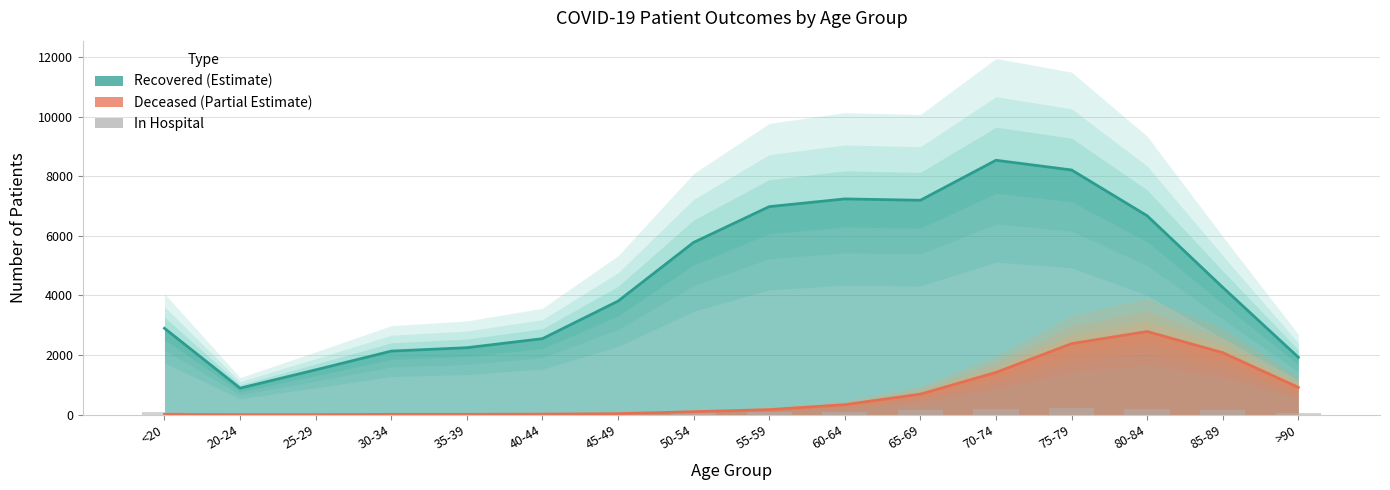

How many bars are there in total?

16